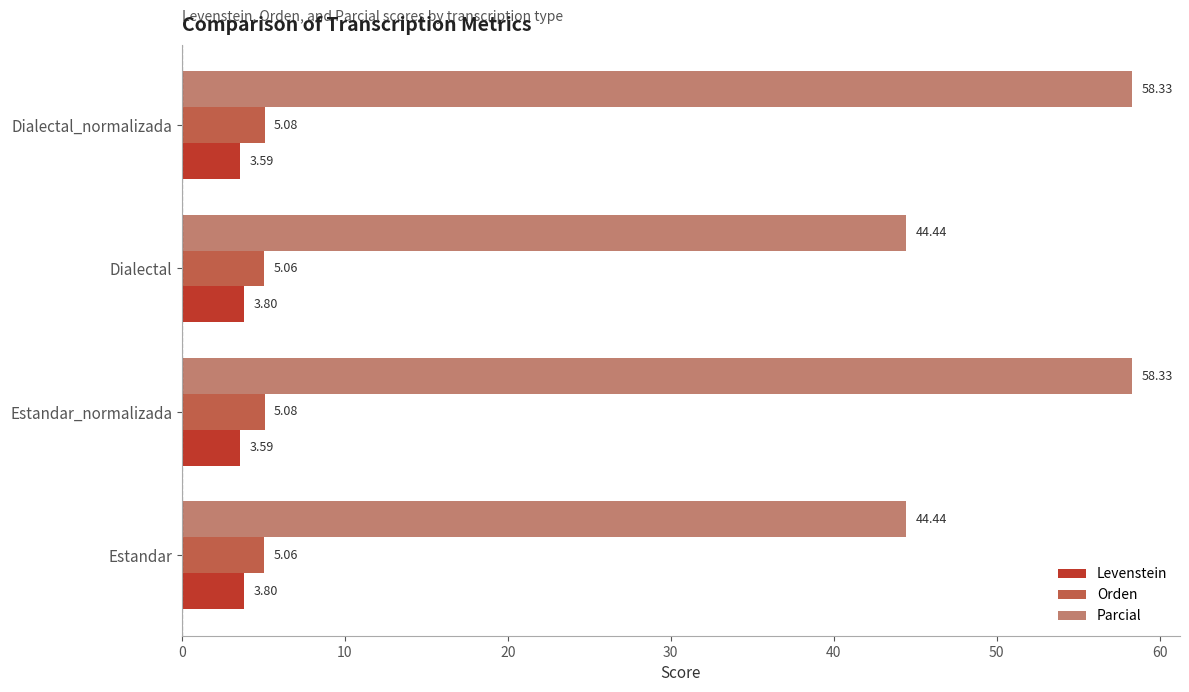

What is the maximum value shown in the chart?

58.3